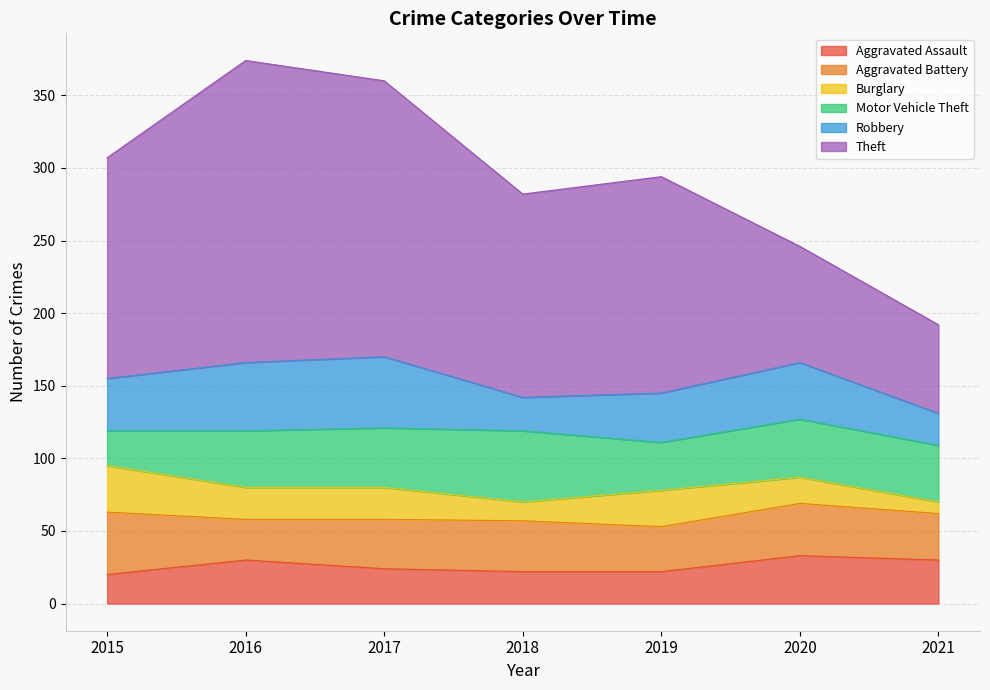

Rank the series at 2020 from highest to lowest value.

Theft, Motor Vehicle Theft, Robbery, Aggravated Battery, Aggravated Assault, Burglary